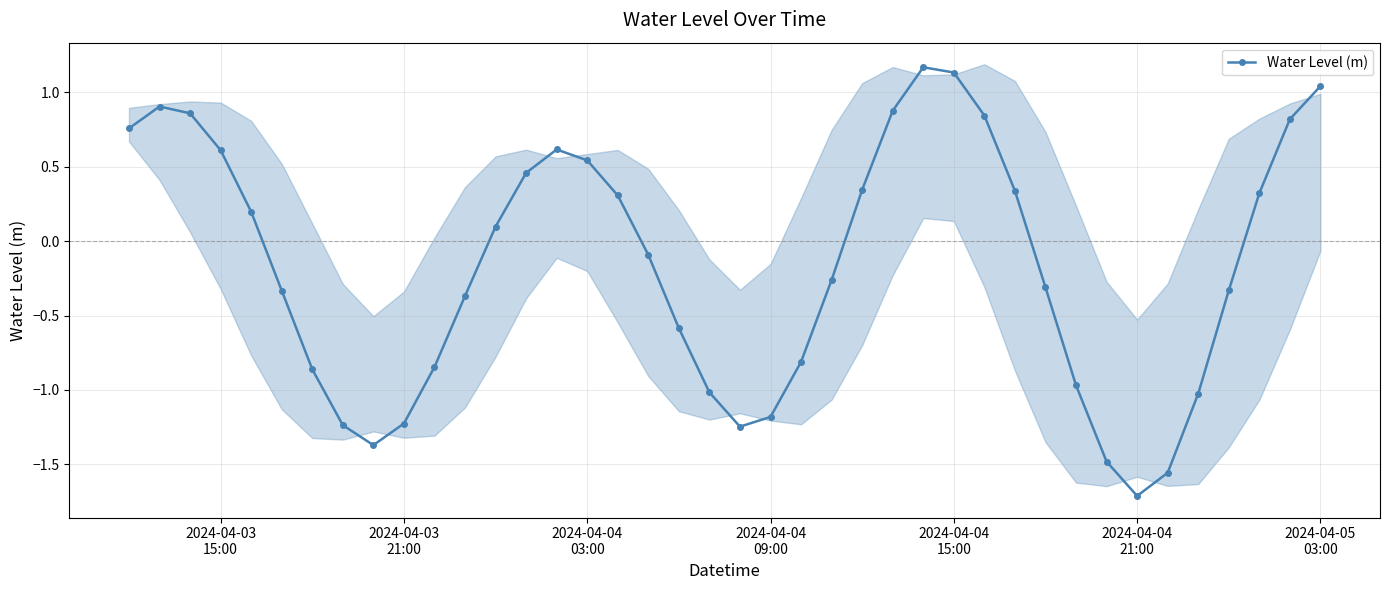

How many distinct data groups are displayed?

1